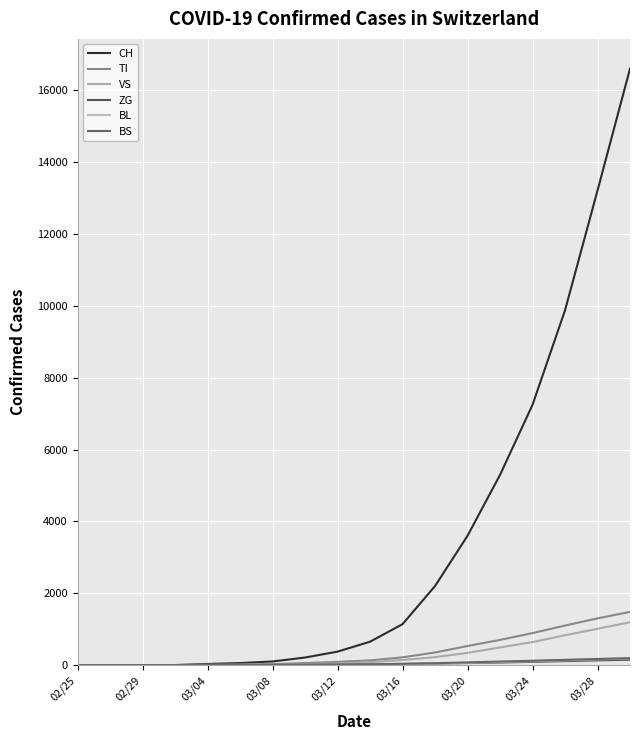

Does the chart have visible grid lines?

Yes